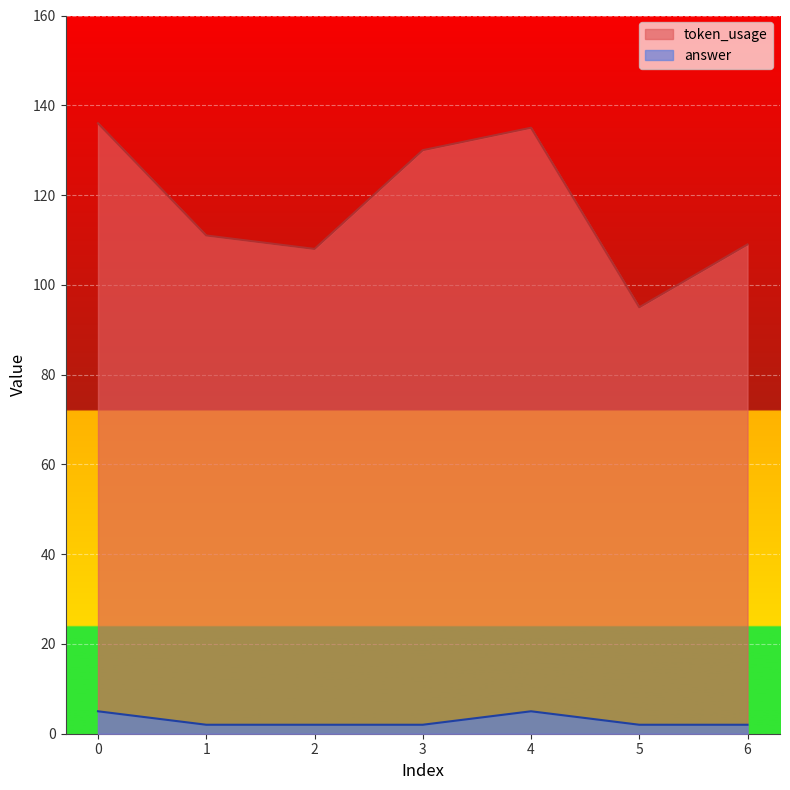

Reading left to right, transcribe all the data shown in this chart.

token_usage: 136	111	108	130	135	95	109
answer: 5	2	2	2	5	2	2